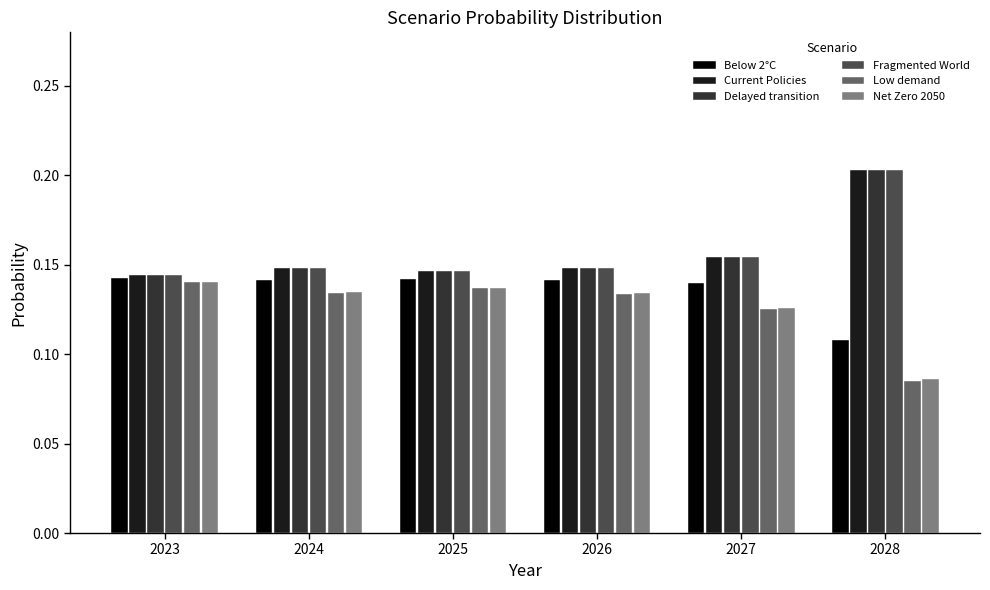

How many distinct data groups are displayed?

6